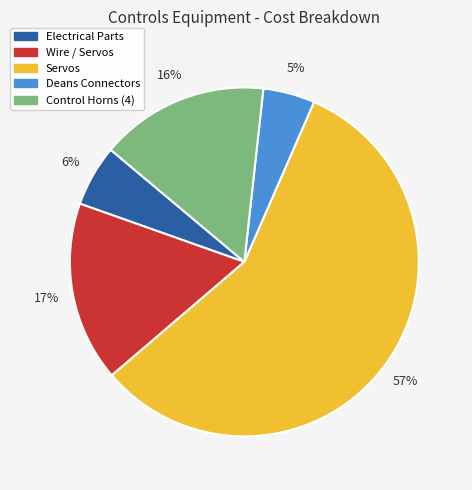

How many slices are in this pie chart?

5